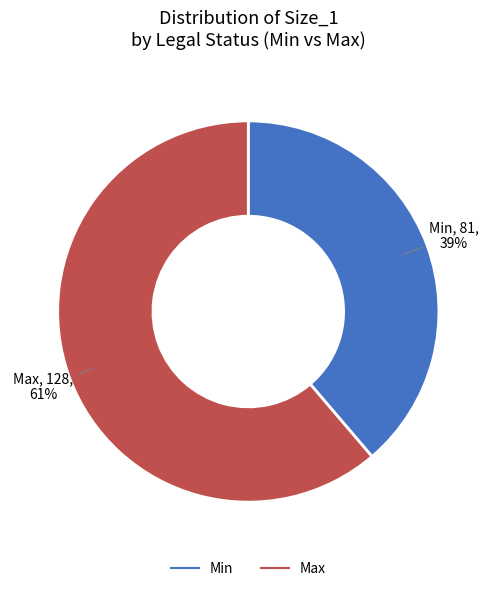

To the nearest percent, what is the difference between the largest and smallest slice percentages?

22%